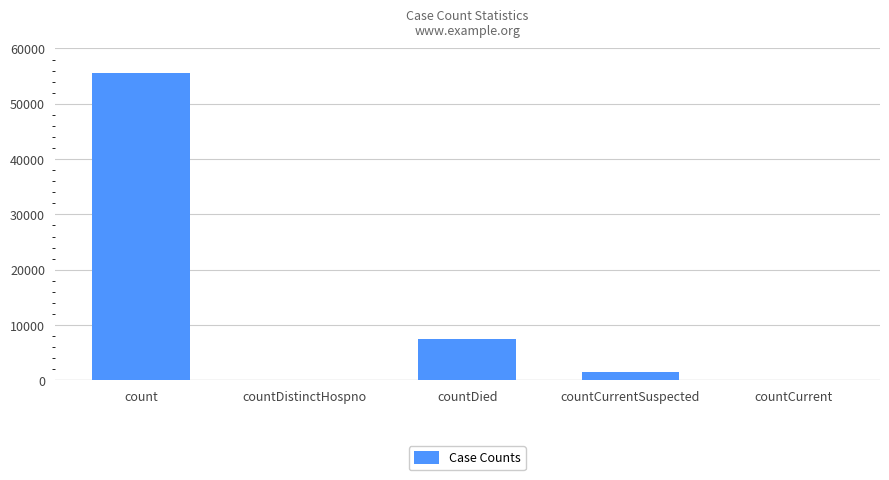

What is the sum of the values at count and countDistinctHospno?

55562